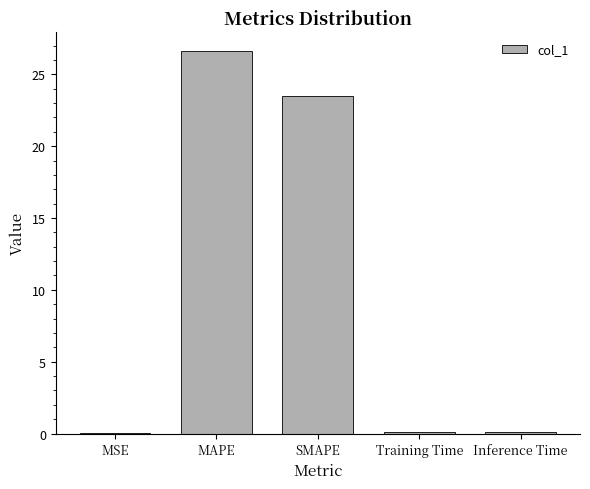

At which label is the value closest to 13?

SMAPE